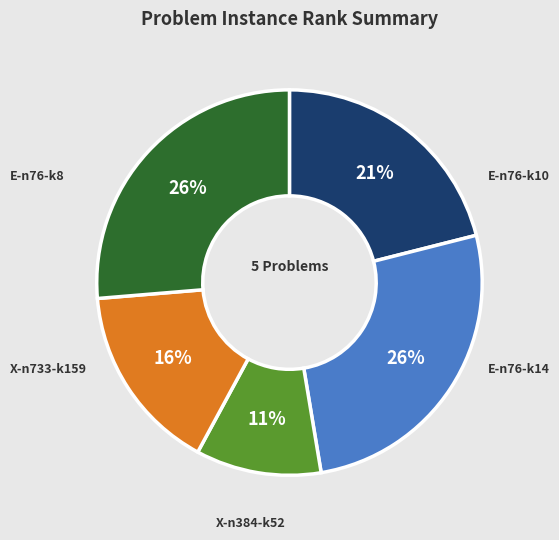

How many segments does this pie chart have?

5